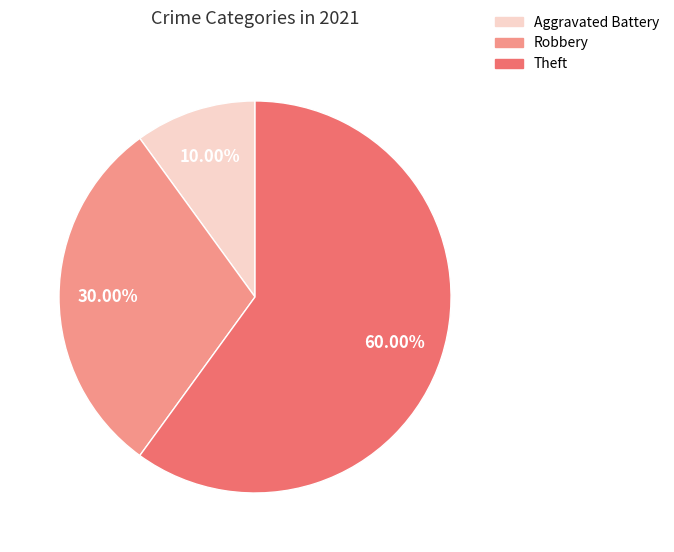

To the nearest percent, what is the average slice percentage?

33%